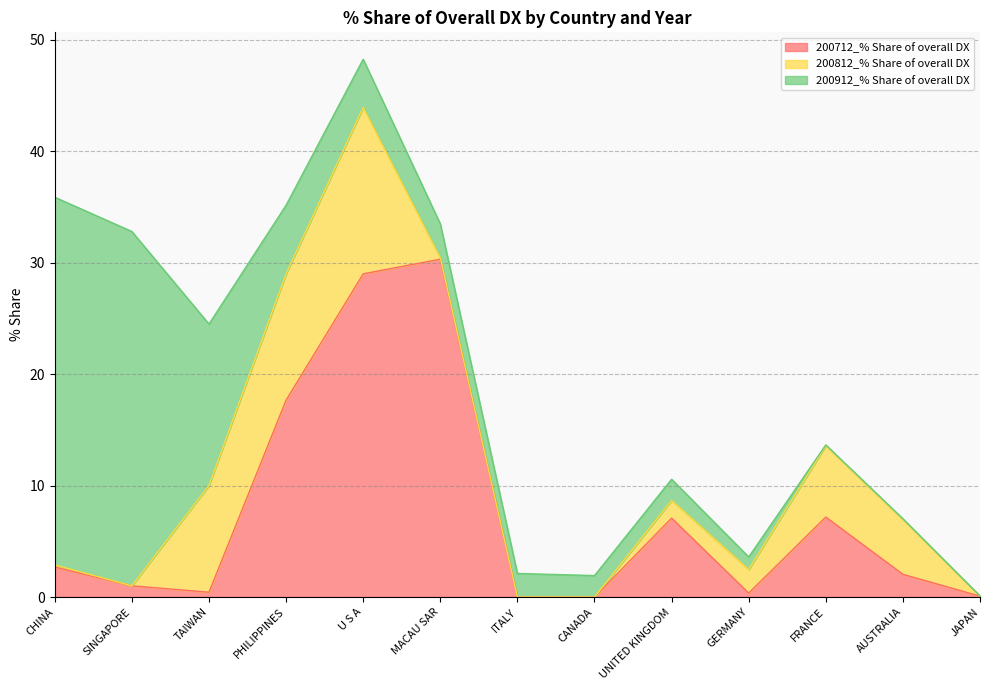

How many values in the 200812_% Share of overall DX series exceed 1?

7